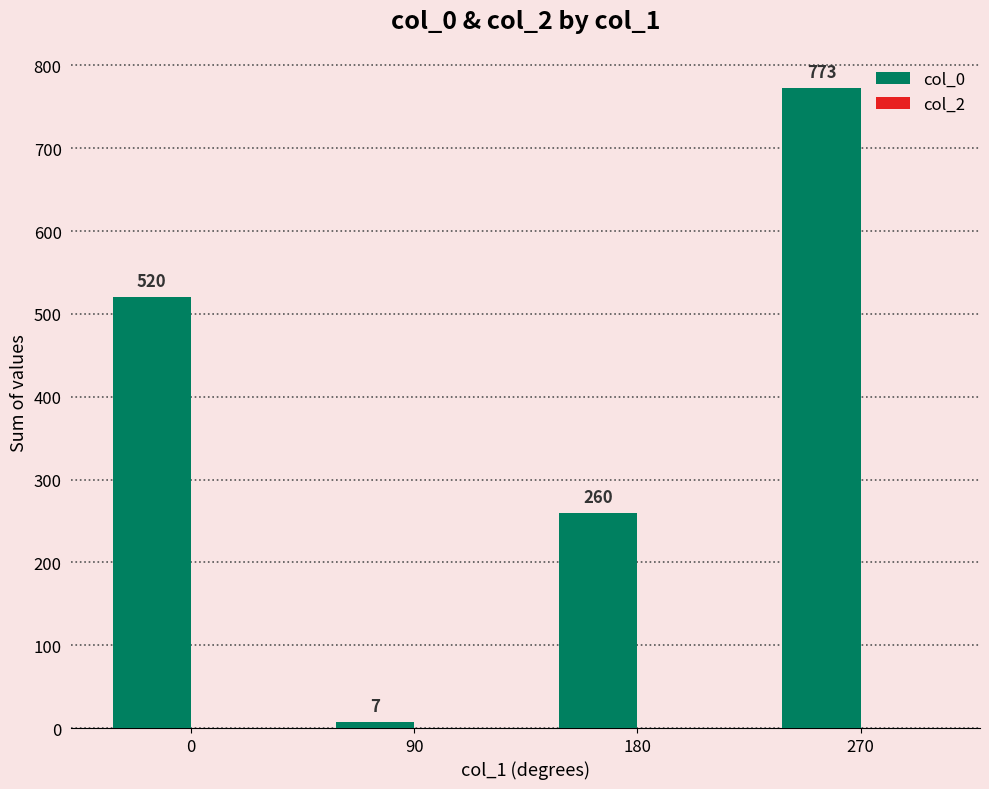

Does the chart contain any negative values?

No